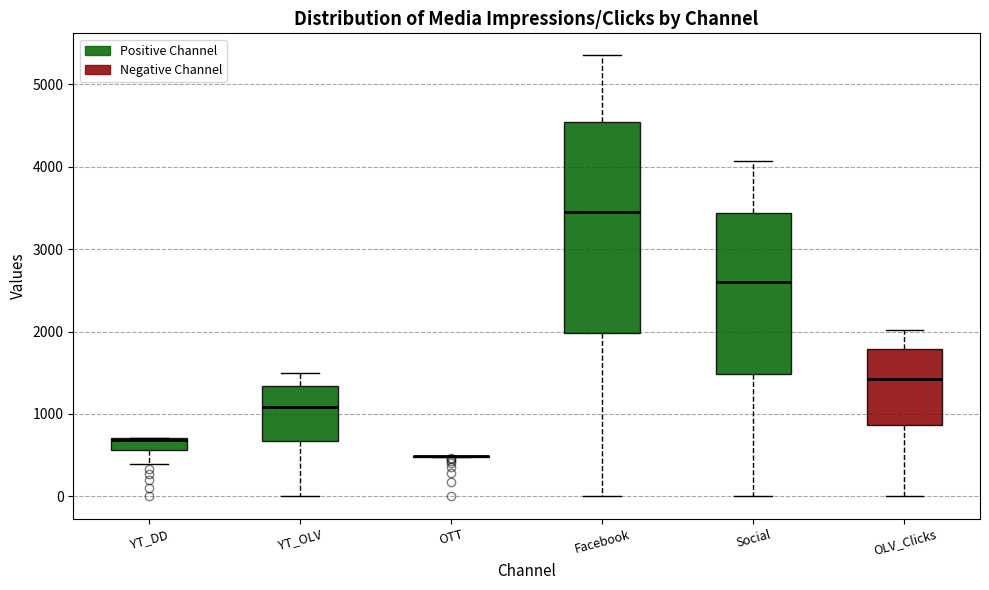

Where does the median line of the box for OLV_Clicks sit on the y-axis? The values are not printed on the chart, so give them approximately, as read against the axis.

1400